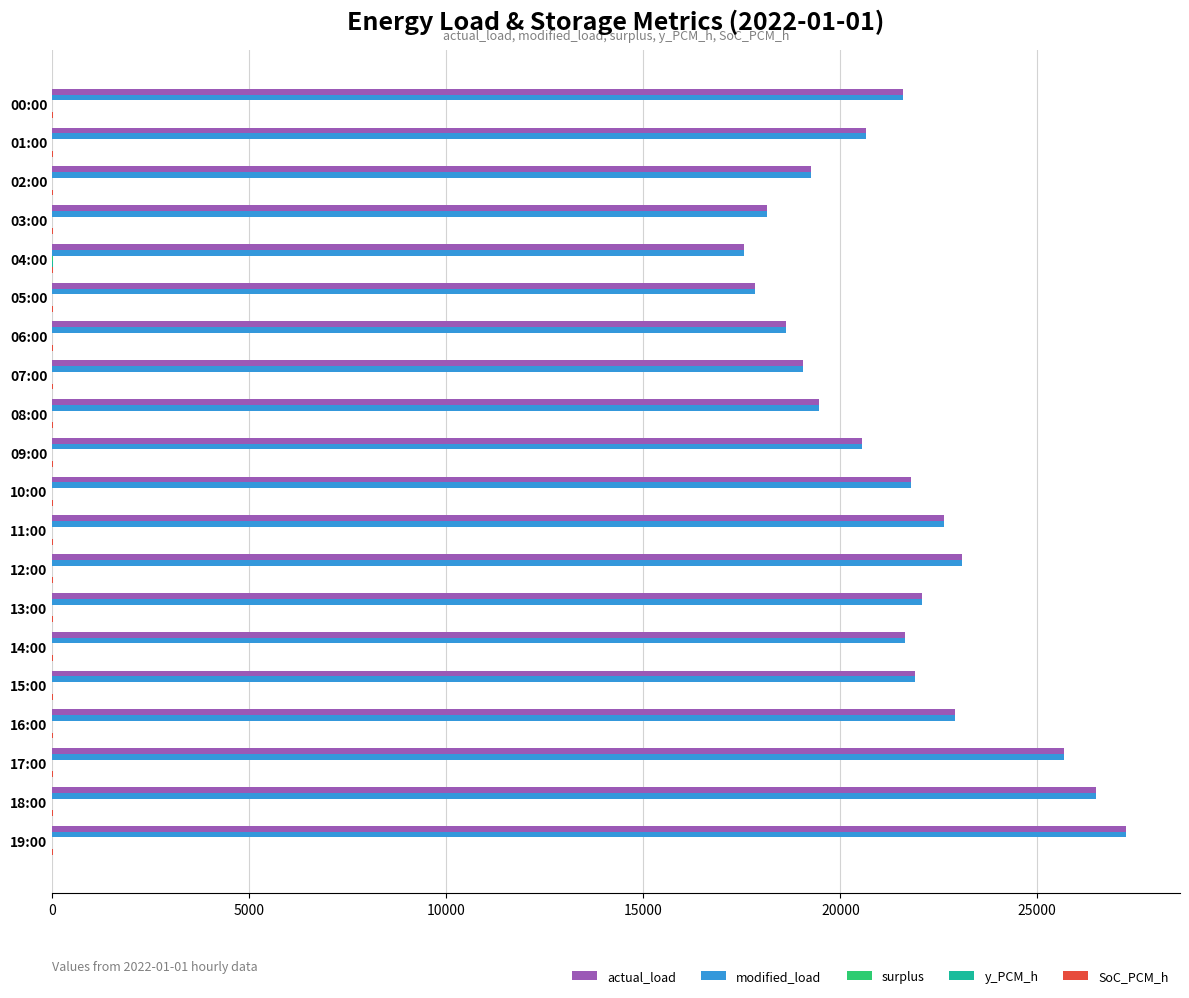

Which category has the highest value in the actual_load series?

19:00